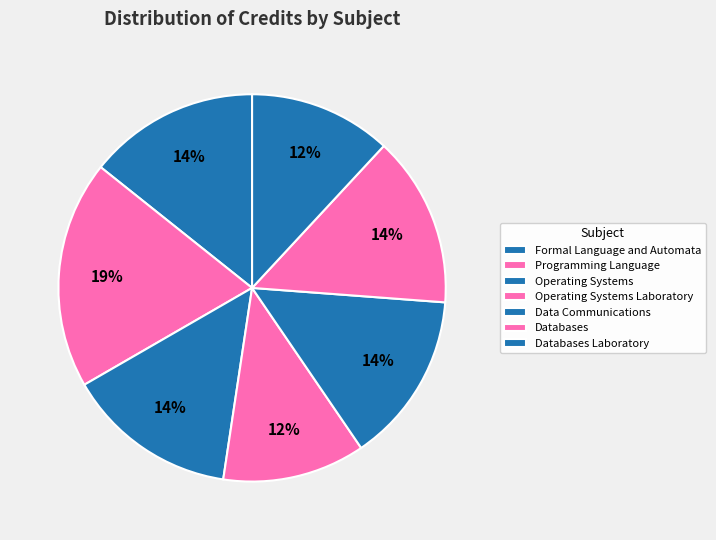

The Databases Laboratory slice represents 20% of the pie. True or false?

False